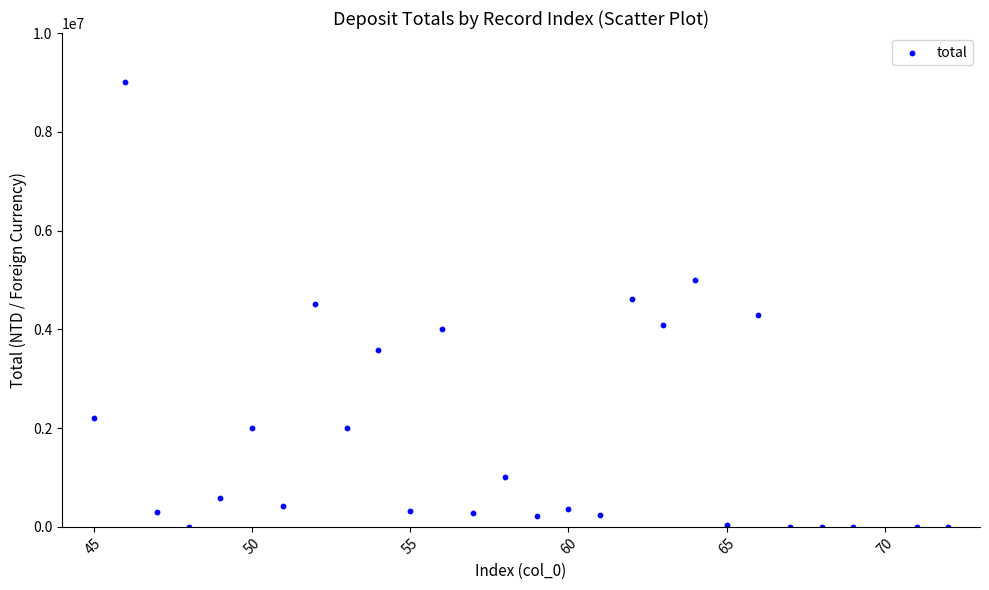

What is the range of X values (max minus min)?

27.0